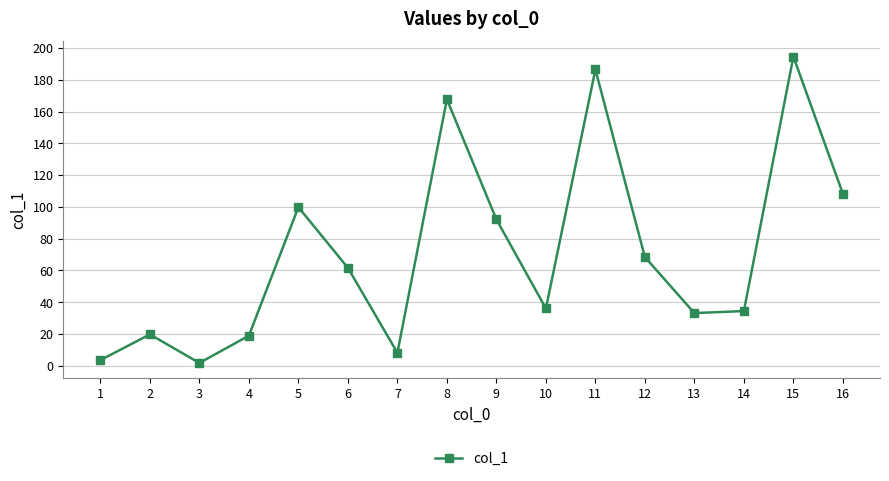

True or false: the data has more than 0 interior local peaks.

True